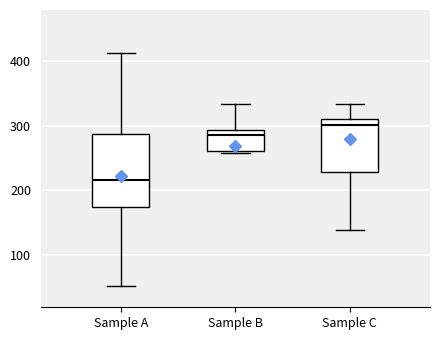

Which box's median line is the lowest?

Sample A